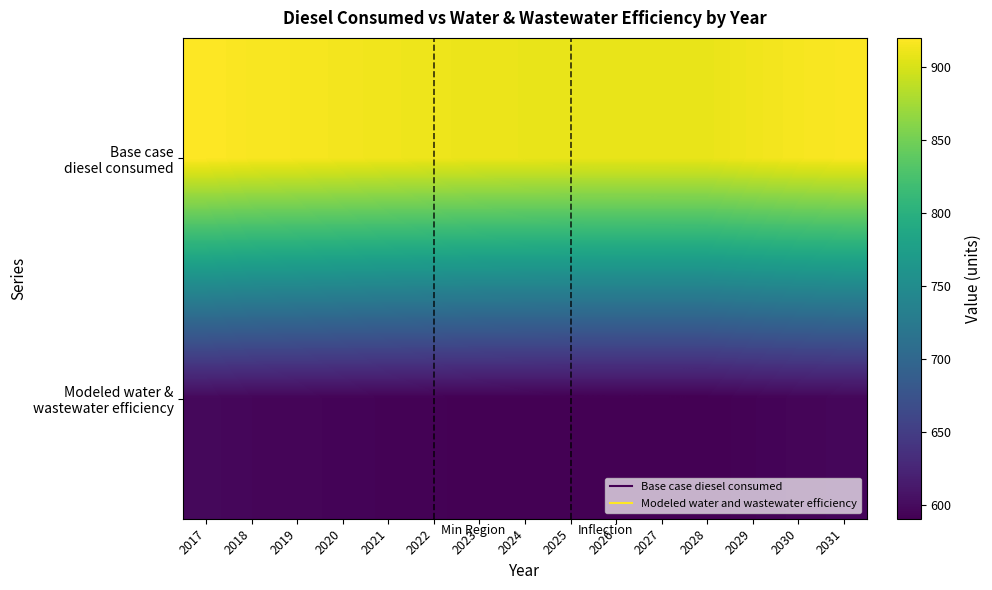

List the series in order of their overall mean, lowest first.

Modeled water & wastewater efficiency, Base case diesel consumed